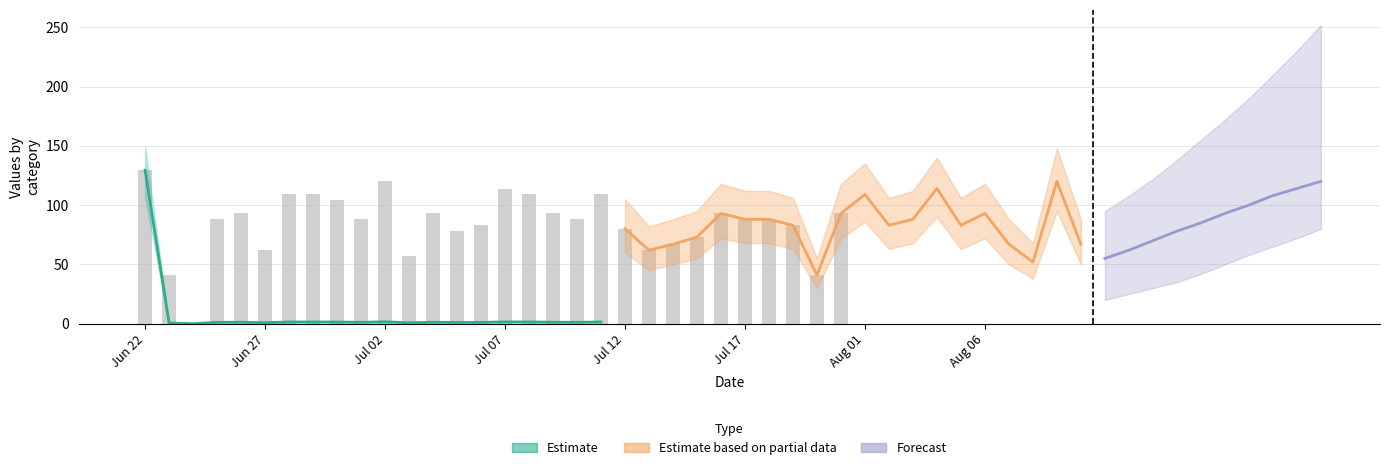

Are the bars horizontal?

No